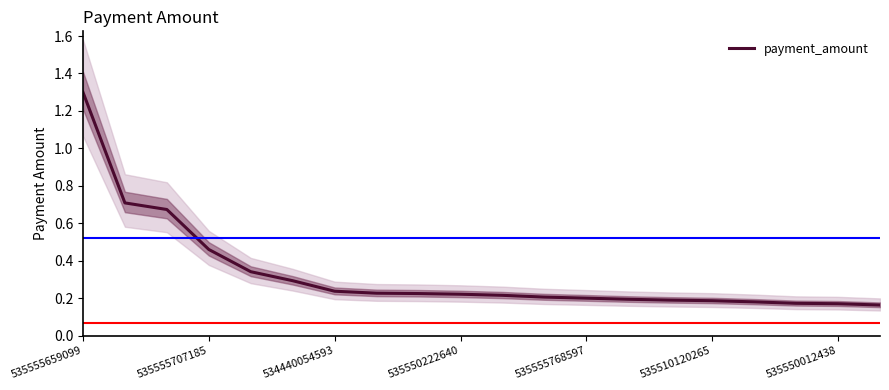

What is the average value?

0.3